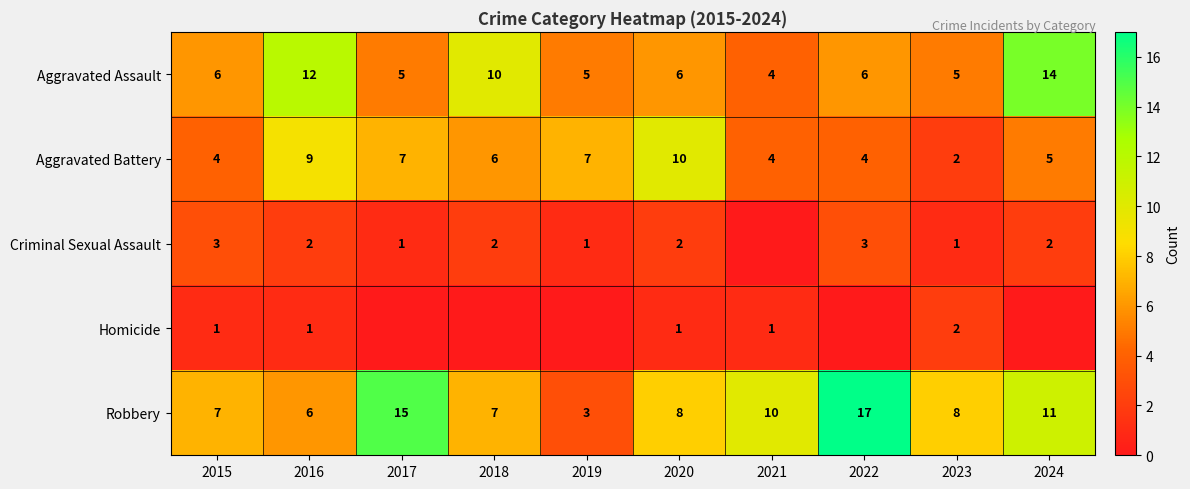

Rank the series at 2020 from lowest to highest value.

Homicide, Criminal Sexual Assault, Aggravated Assault, Robbery, Aggravated Battery